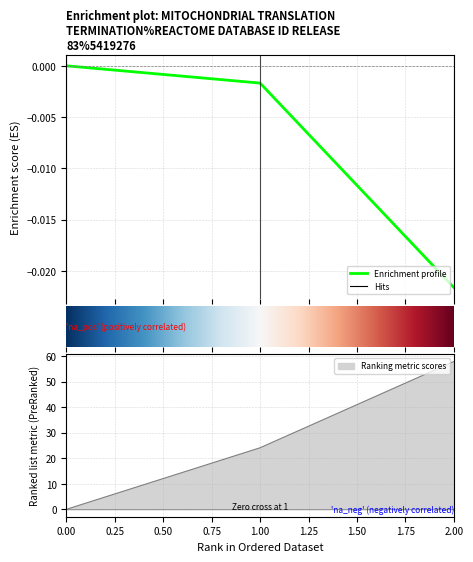

How many lines are shown in the chart?

2